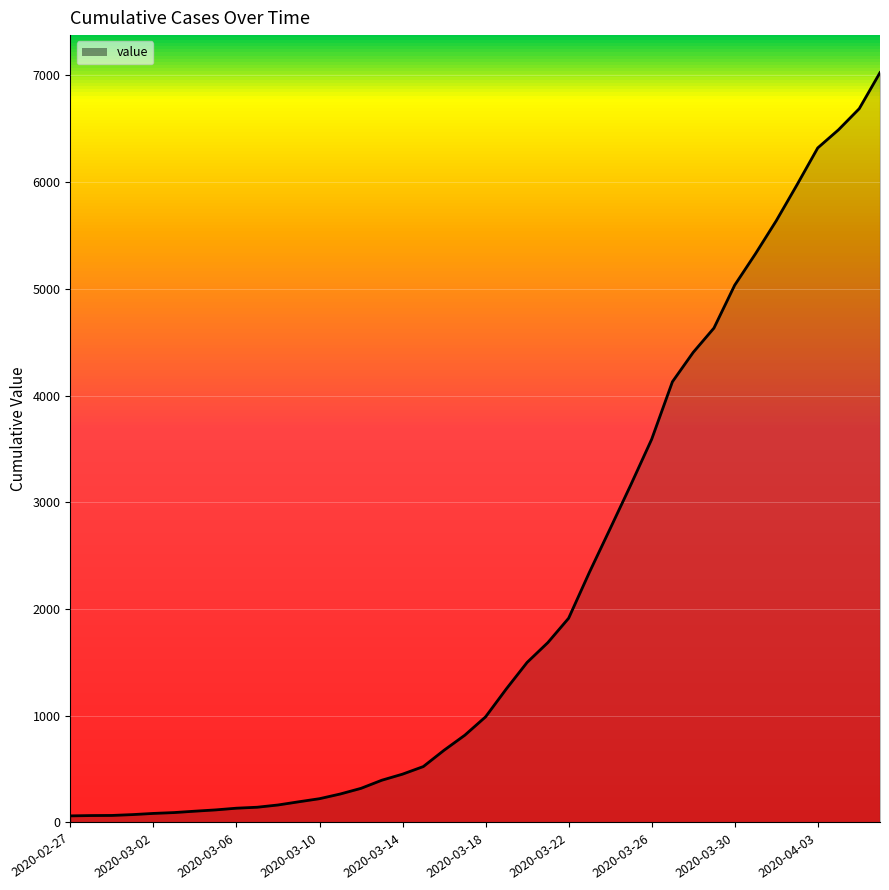

What is the maximum value shown in the chart?

7027